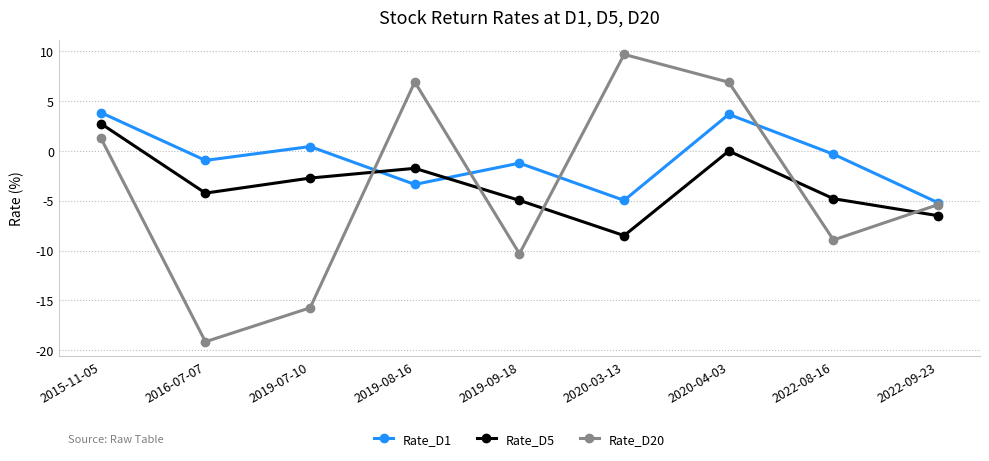

Which category has the highest value in the Rate_D20 series?

2020-03-13